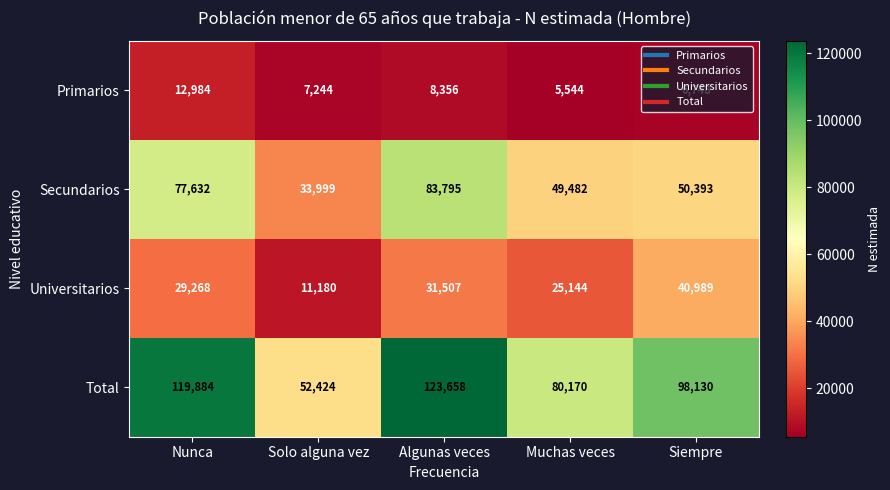

What is the spread (max minus min) of values at Muchas veces?

74626